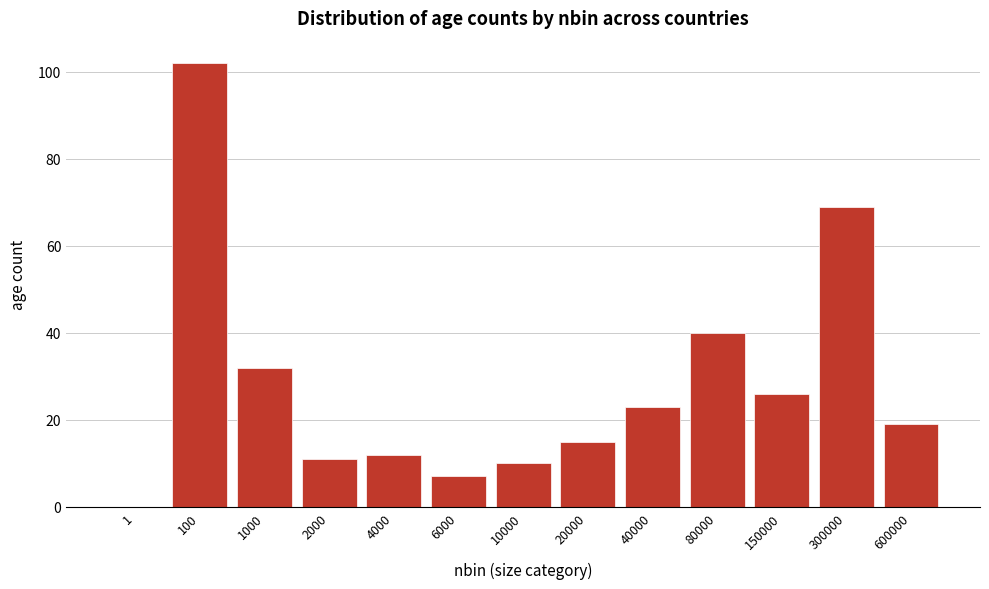

Reading left to right, transcribe all the data shown in this chart.

1=0	100=102	1000=32	2000=11	4000=12	6000=7	10000=10	20000=15	40000=23	80000=40	150000=26	300000=69	600000=19